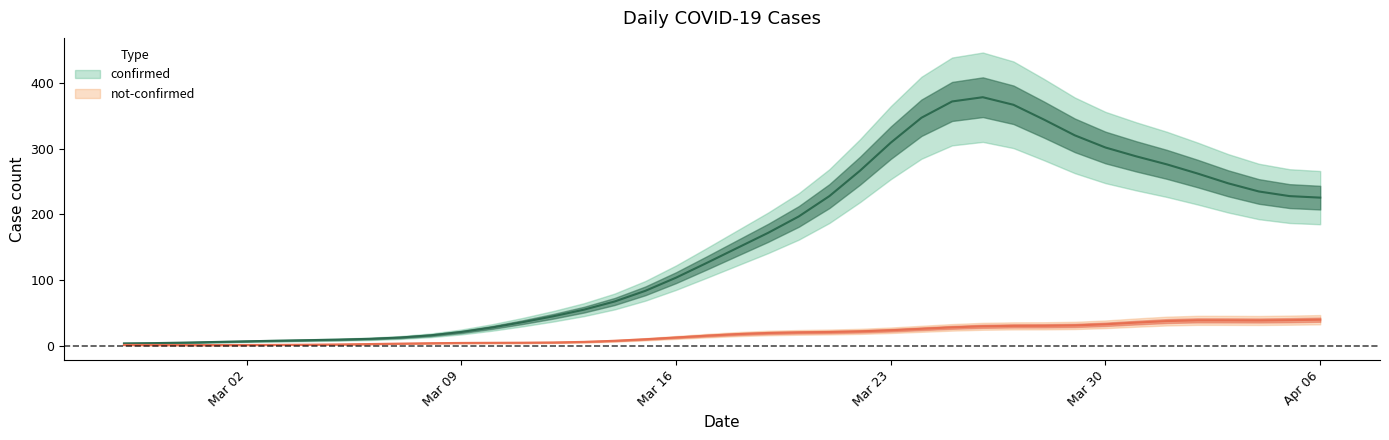

What is the difference between the highest and lowest values at 2020-03-11?

34